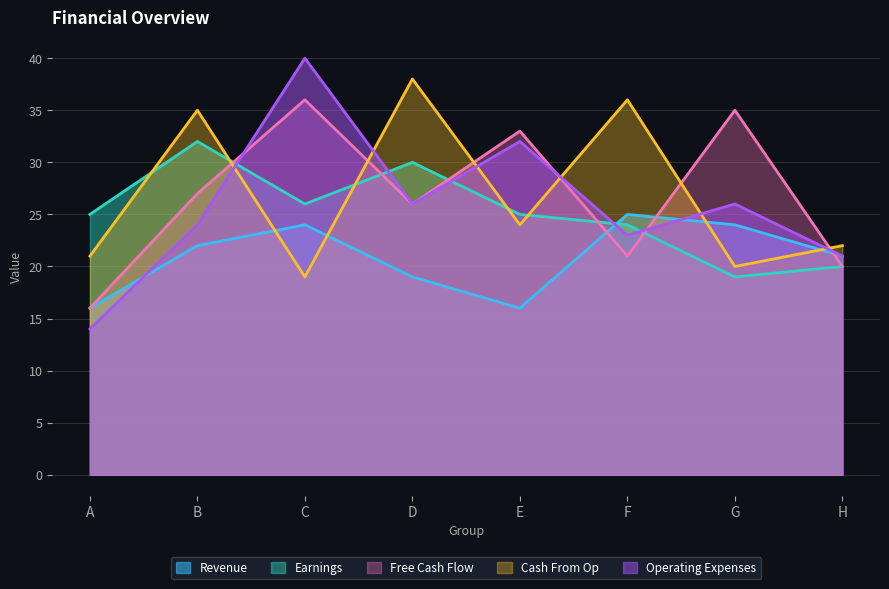

List the labels in order of Cash From Op value, largest first.

D, F, B, E, H, A, G, C